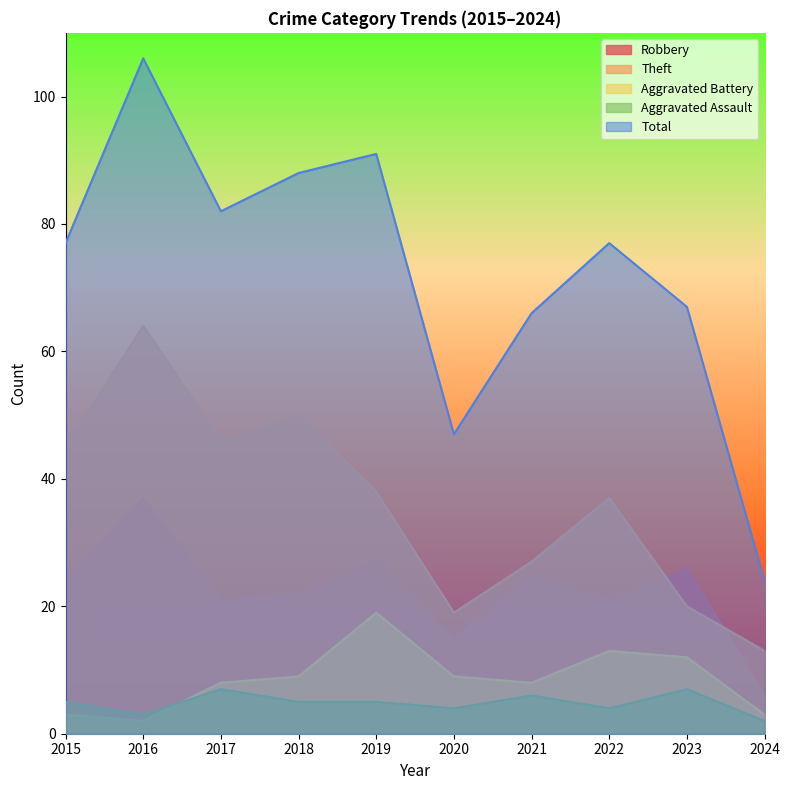

Reading left to right, extract all data points from this chart.

Robbery: 24	37	21	22	27	15	25	21	26	6
Theft: 45	64	46	50	38	19	27	37	20	13
Aggravated Battery: 3	2	8	9	19	9	8	13	12	3
Aggravated Assault: 5	3	7	5	5	4	6	4	7	2
Total: 77	106	82	88	91	47	66	77	67	24